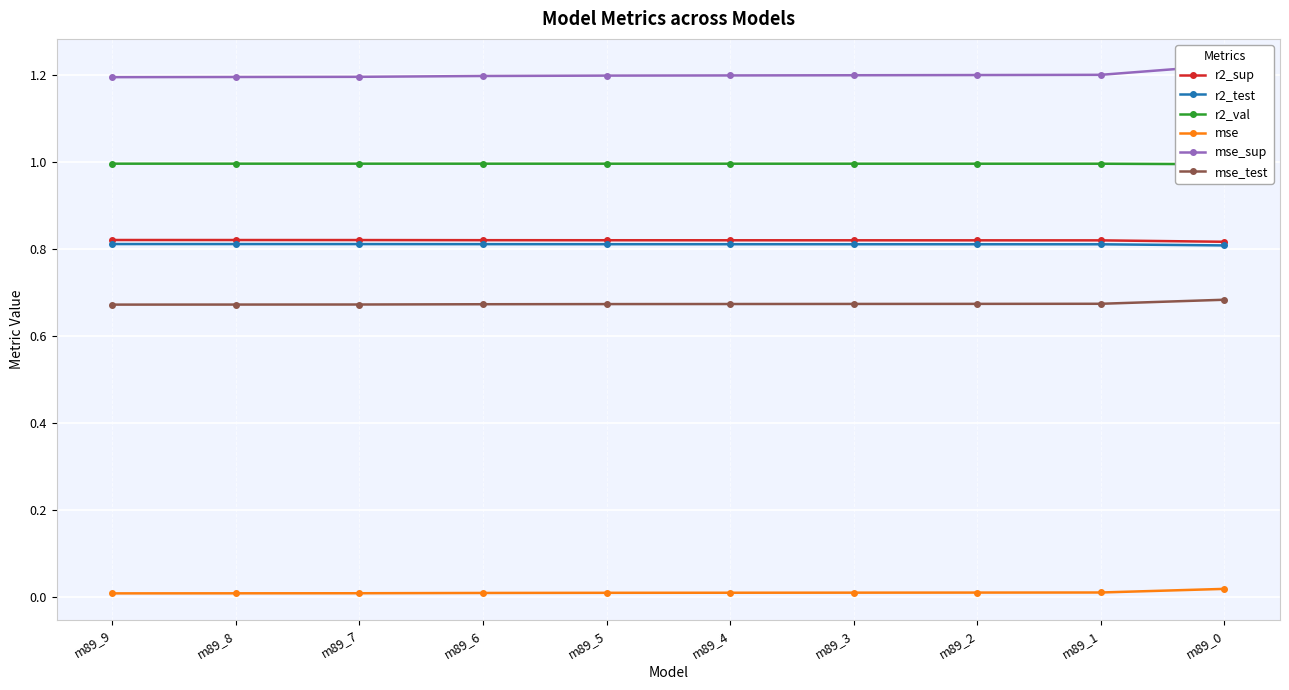

List the series in order of their peak value, highest first.

mse_sup, r2_val, r2_sup, r2_test, mse_test, mse